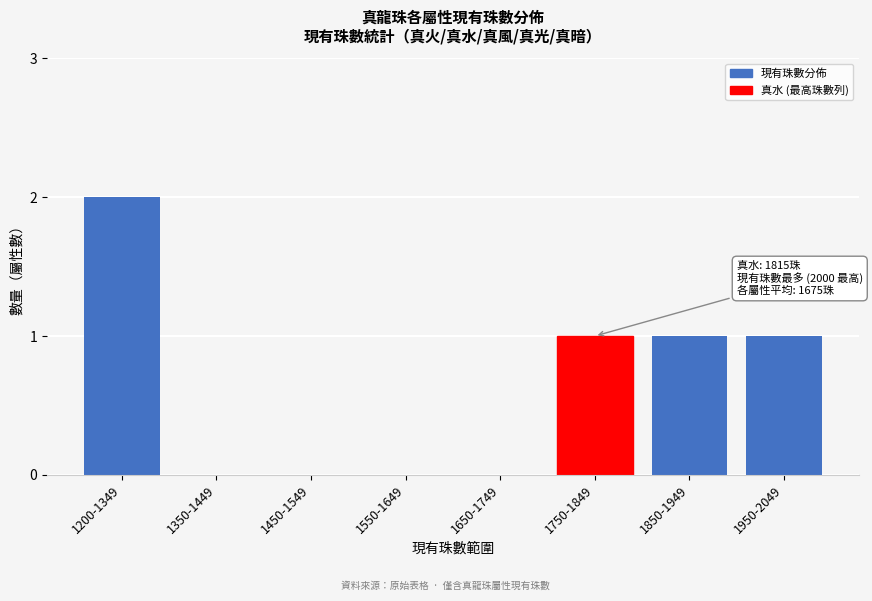

Reading left to right, list all the values displayed in this chart.

1200-1349=2	1350-1449=0	1450-1549=0	1550-1649=0	1650-1749=0	1750-1849=1	1850-1949=1	1950-2049=1